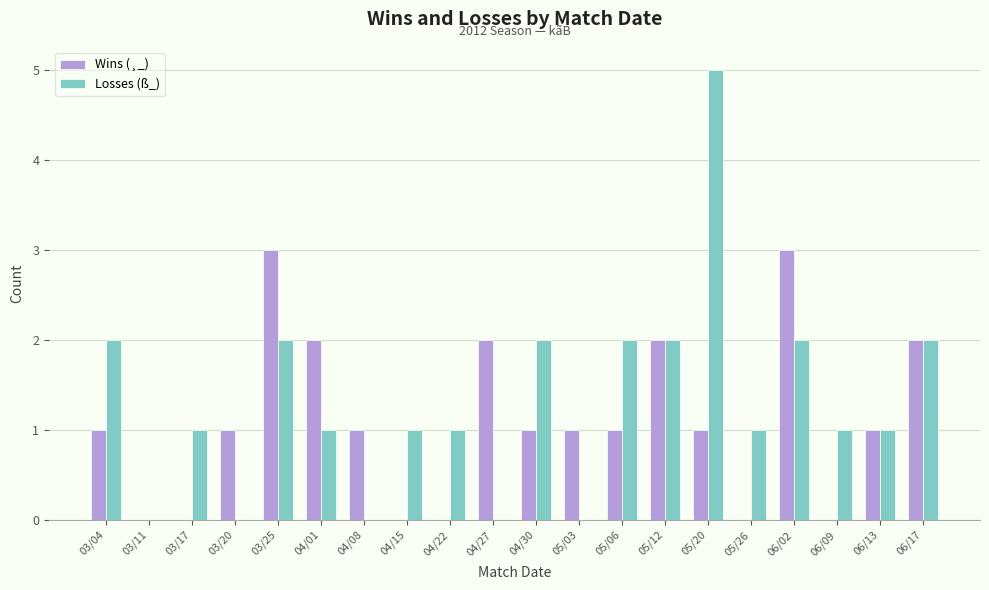

Reading right to left, list all the values displayed in this chart.

Wins (¸_): 06/17=2	06/13=1	06/09=0	06/02=3	05/26=0	05/20=1	05/12=2	05/06=1	05/03=1	04/30=1	04/27=2	04/22=0	04/15=0	04/08=1	04/01=2	03/25=3	03/20=1	03/17=0	03/11=0	03/04=1
Losses (ß_): 06/17=2	06/13=1	06/09=1	06/02=2	05/26=1	05/20=5	05/12=2	05/06=2	05/03=0	04/30=2	04/27=0	04/22=1	04/15=1	04/08=0	04/01=1	03/25=2	03/20=0	03/17=1	03/11=0	03/04=2